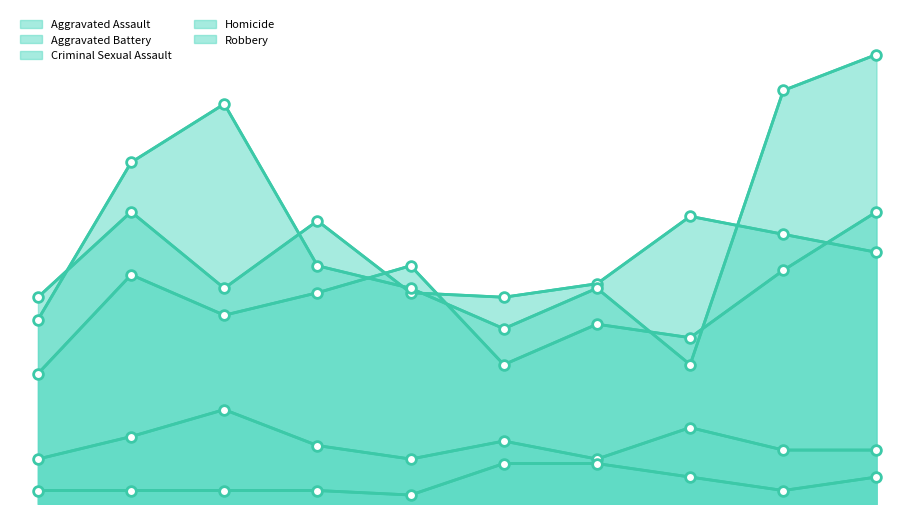

What is the sum of all Aggravated Assault values?

447